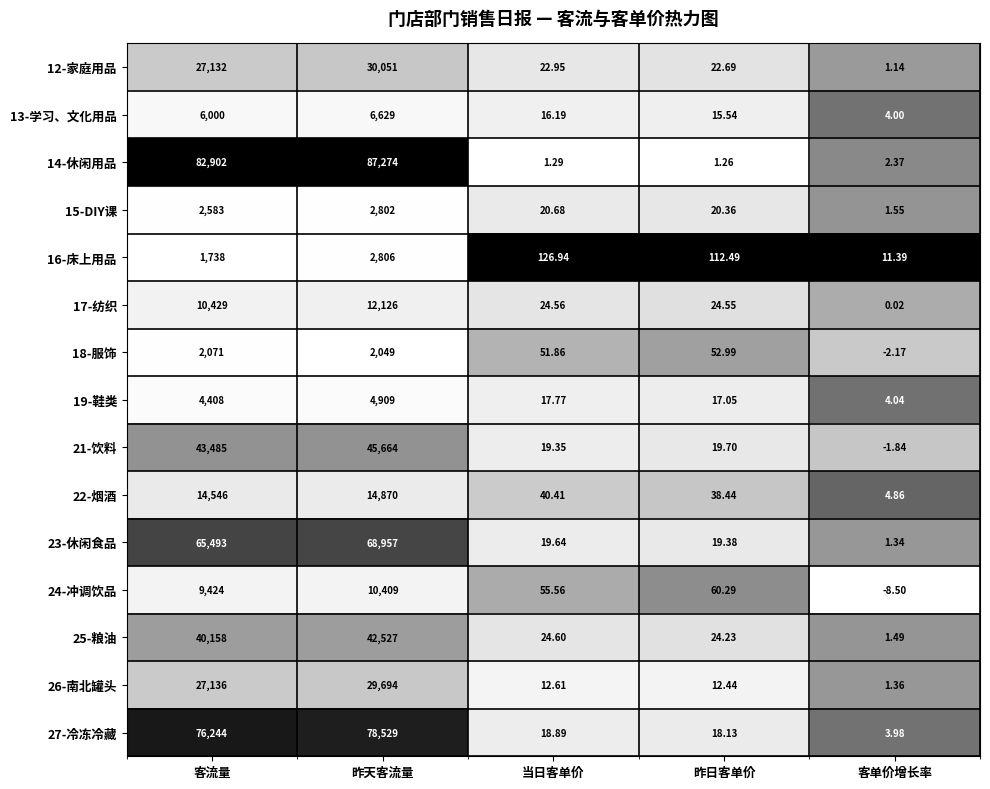

At which category is the sum across all series the highest?

昨天客流量